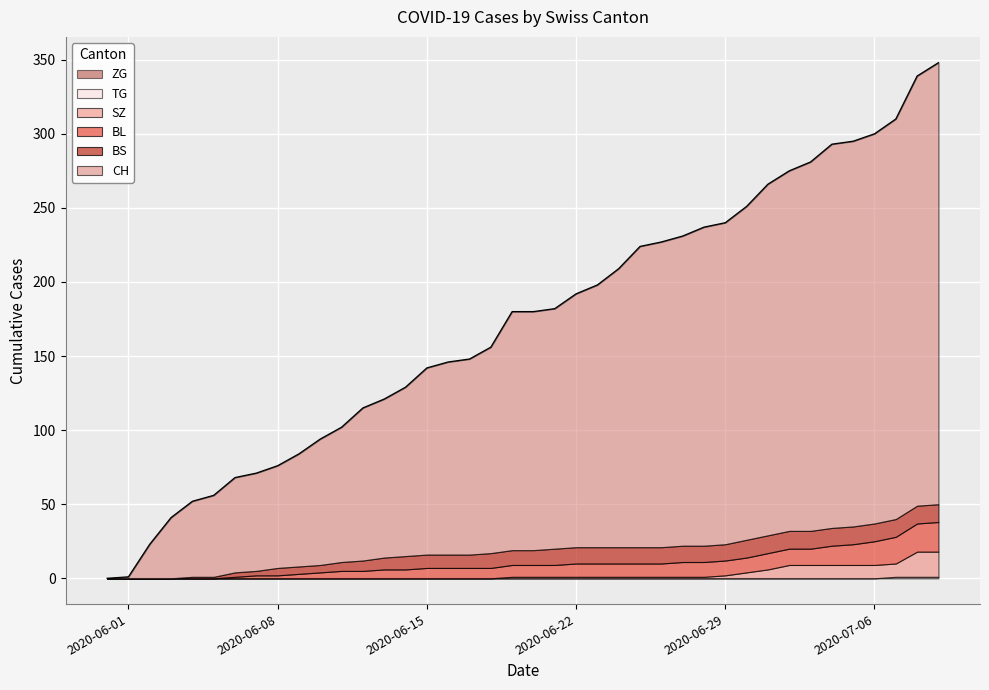

List the labels in order of CH value, largest first.

2020-07-09, 2020-07-08, 2020-07-07, 2020-07-06, 2020-07-05, 2020-07-04, 2020-07-03, 2020-07-02, 2020-07-01, 2020-06-30, 2020-06-29, 2020-06-28, 2020-06-27, 2020-06-26, 2020-06-25, 2020-06-24, 2020-06-23, 2020-06-22, 2020-06-21, 2020-06-19, 2020-06-20, 2020-06-18, 2020-06-17, 2020-06-16, 2020-06-15, 2020-06-14, 2020-06-13, 2020-06-12, 2020-06-11, 2020-06-10, 2020-06-09, 2020-06-08, 2020-06-07, 2020-06-06, 2020-06-05, 2020-06-04, 2020-06-03, 2020-06-02, 2020-06-01, 2020-05-31